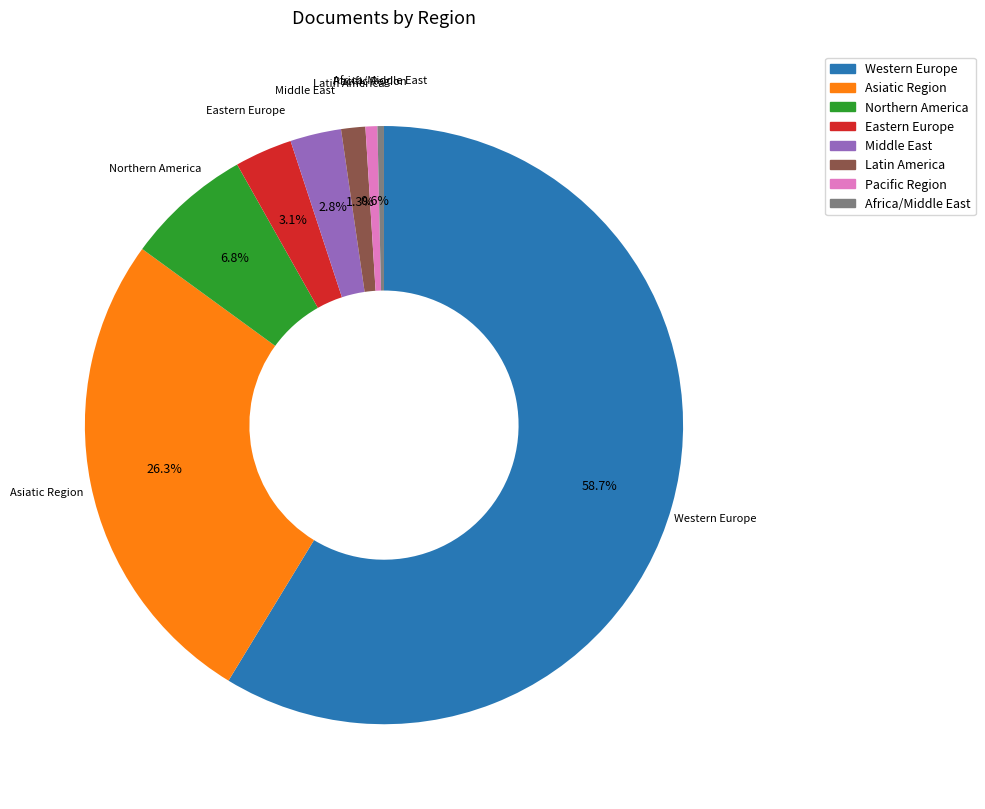

Combined, do Pacific Region and Asiatic Region account for over 50%?

No